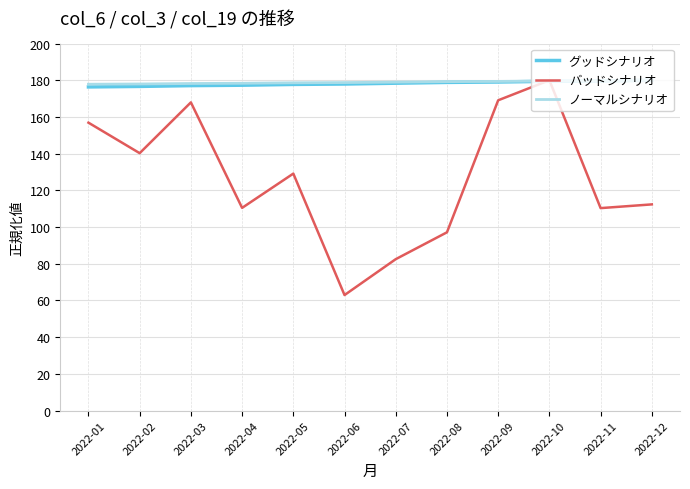

The value of バッドシナリオ at 2022-09 is 169.1. True or false?

True